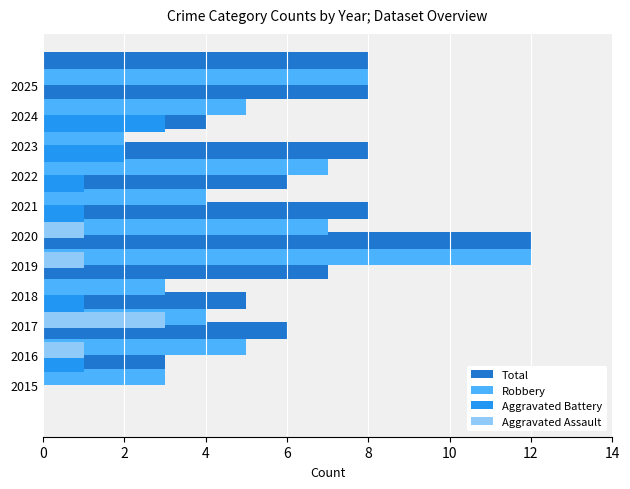

True or false: Aggravated Assault has a value of 3 at 2017.

True